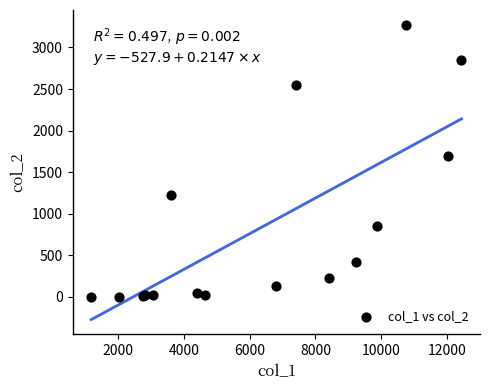

What Y value in the scatter plot is closest to 1638?

1690